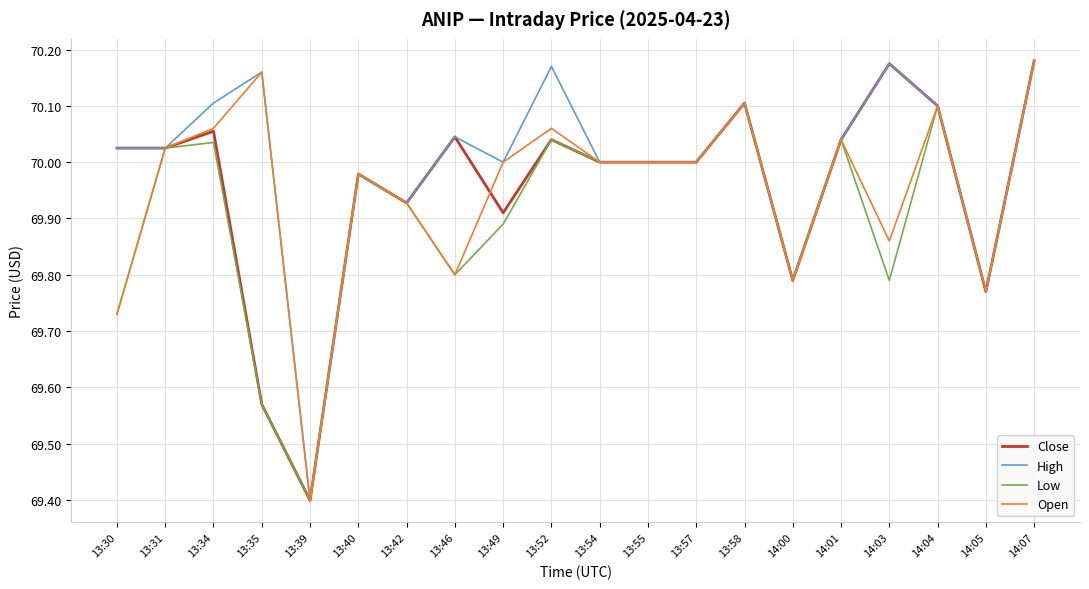

At which label is Open closest to 69?

13:39